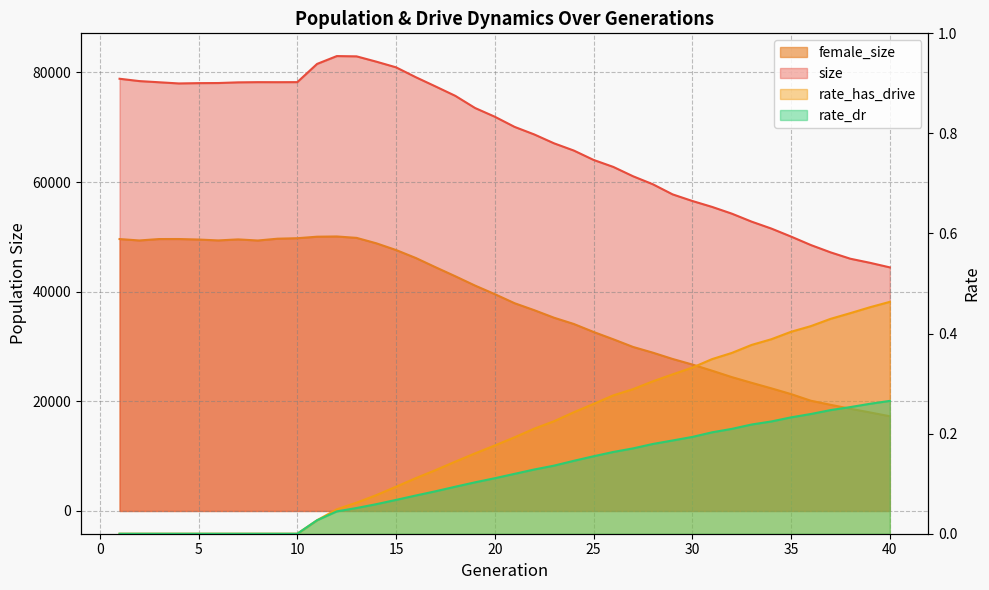

Reading left to right, what are all the values shown in this chart?

size: 1=78834.0	2=78409.0	3=78193.0	4=77978.0	5=78035.0	6=78054.0	7=78176.0	8=78213.0	9=78207.0	10=78217.0	11=81538.0	12=82969.0	13=82918.0	14=81951.0	15=80917.0	16=79115.0	17=77429.0	18=75717.0	19=73499.0	20=71908.0	21=70056.0	22=68672.0	23=67055.0	24=65739.0	25=64030.0	26=62752.0	27=61048.0	28=59592.0	29=57748.0	30=56542.0	31=55460.0	32=54230.0	33=52776.0	34=51511.0	35=50047.0	36=48507.0	37=47169.0	38=46008.0	39=45260.0	40=44429.0
female_size: 1=49596.0	2=49339.0	3=49597.0	4=49601.0	5=49509.0	6=49347.0	7=49534.0	8=49332.0	9=49662.0	10=49750.0	11=50026.0	12=50068.0	13=49812.0	14=48822.0	15=47595.0	16=46142.0	17=44457.0	18=42809.0	19=41109.0	20=39547.0	21=37896.0	22=36619.0	23=35246.0	24=34107.0	25=32651.0	26=31315.0	27=29917.0	28=28877.0	29=27728.0	30=26711.0	31=25586.0	32=24418.0	33=23379.0	34=22372.0	35=21318.0	36=20111.0	37=19365.0	38=18645.0	39=17970.0	40=17280.0
rate_has_drive: 1=0.0	2=0.0	3=0.0	4=0.0	5=0.0	6=0.0	7=0.0	8=0.0	9=0.0	10=0.0	11=0.0	12=0.0	13=0.1	14=0.1	15=0.1	16=0.1	17=0.1	18=0.1	19=0.2	20=0.2	21=0.2	22=0.2	23=0.2	24=0.2	25=0.3	26=0.3	27=0.3	28=0.3	29=0.3	30=0.3	31=0.3	32=0.4	33=0.4	34=0.4	35=0.4	36=0.4	37=0.4	38=0.4	39=0.5	40=0.5
rate_dr: 1=0.0	2=0.0	3=0.0	4=0.0	5=0.0	6=0.0	7=0.0	8=0.0	9=0.0	10=0.0	11=0.0	12=0.0	13=0.1	14=0.1	15=0.1	16=0.1	17=0.1	18=0.1	19=0.1	20=0.1	21=0.1	22=0.1	23=0.1	24=0.1	25=0.2	26=0.2	27=0.2	28=0.2	29=0.2	30=0.2	31=0.2	32=0.2	33=0.2	34=0.2	35=0.2	36=0.2	37=0.2	38=0.3	39=0.3	40=0.3